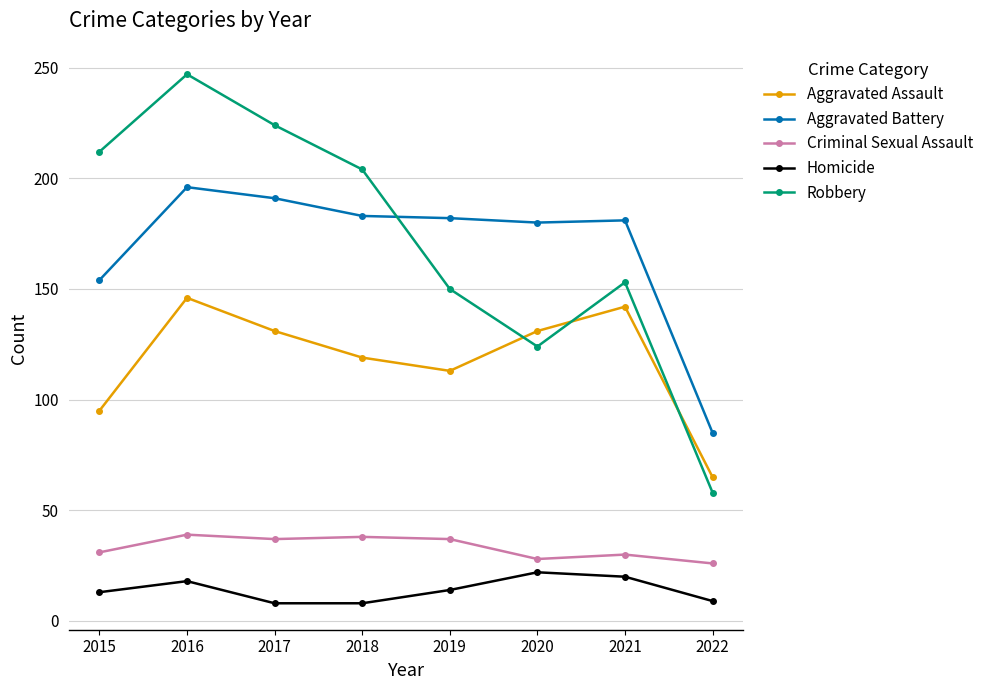

True or false: Aggravated Assault and Homicide cross at least once.

False